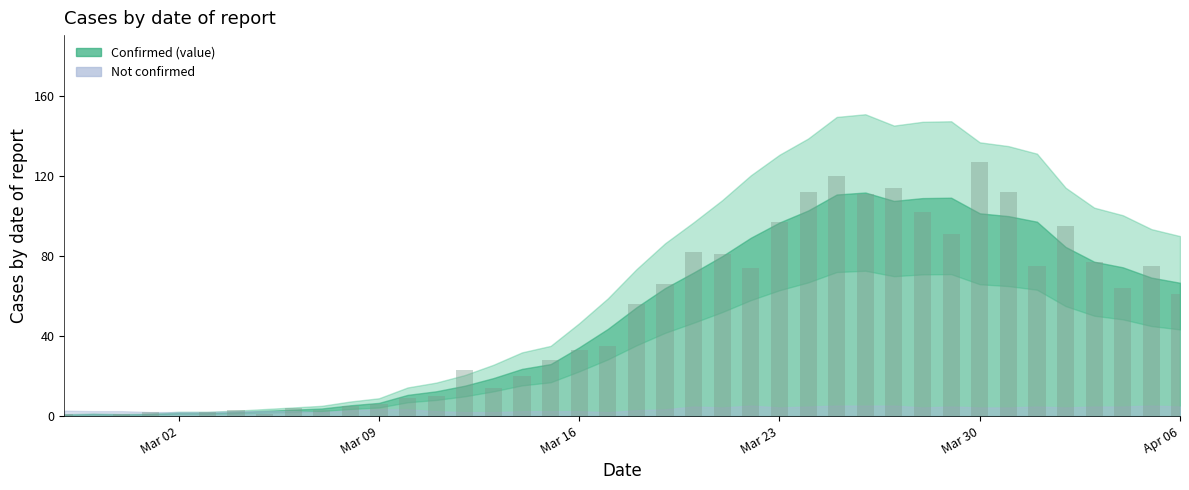

What is the maximum value shown in the chart?

127